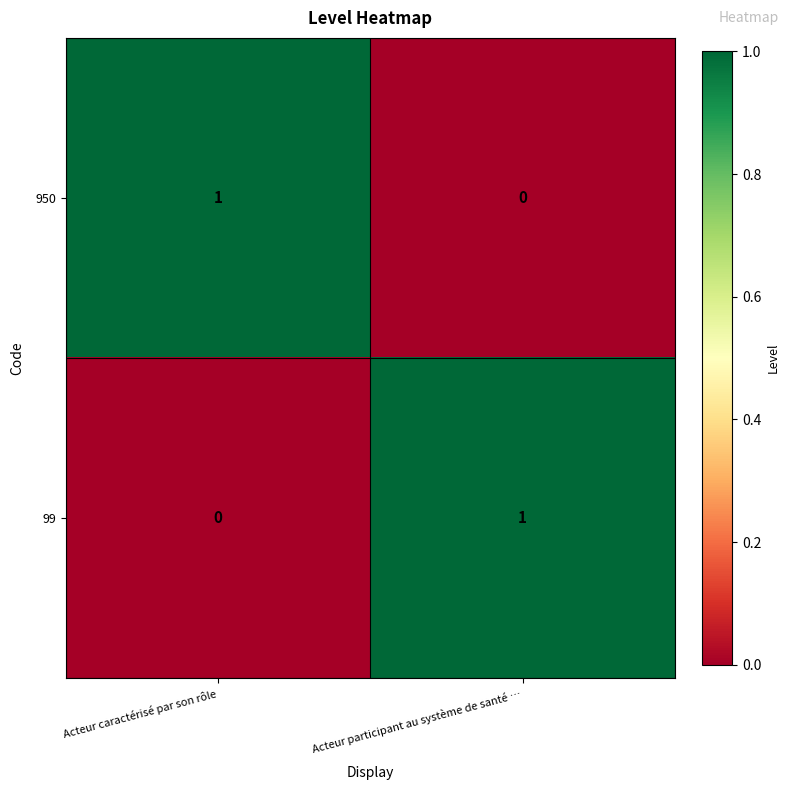

How many data points in 99 are less than 1?

1